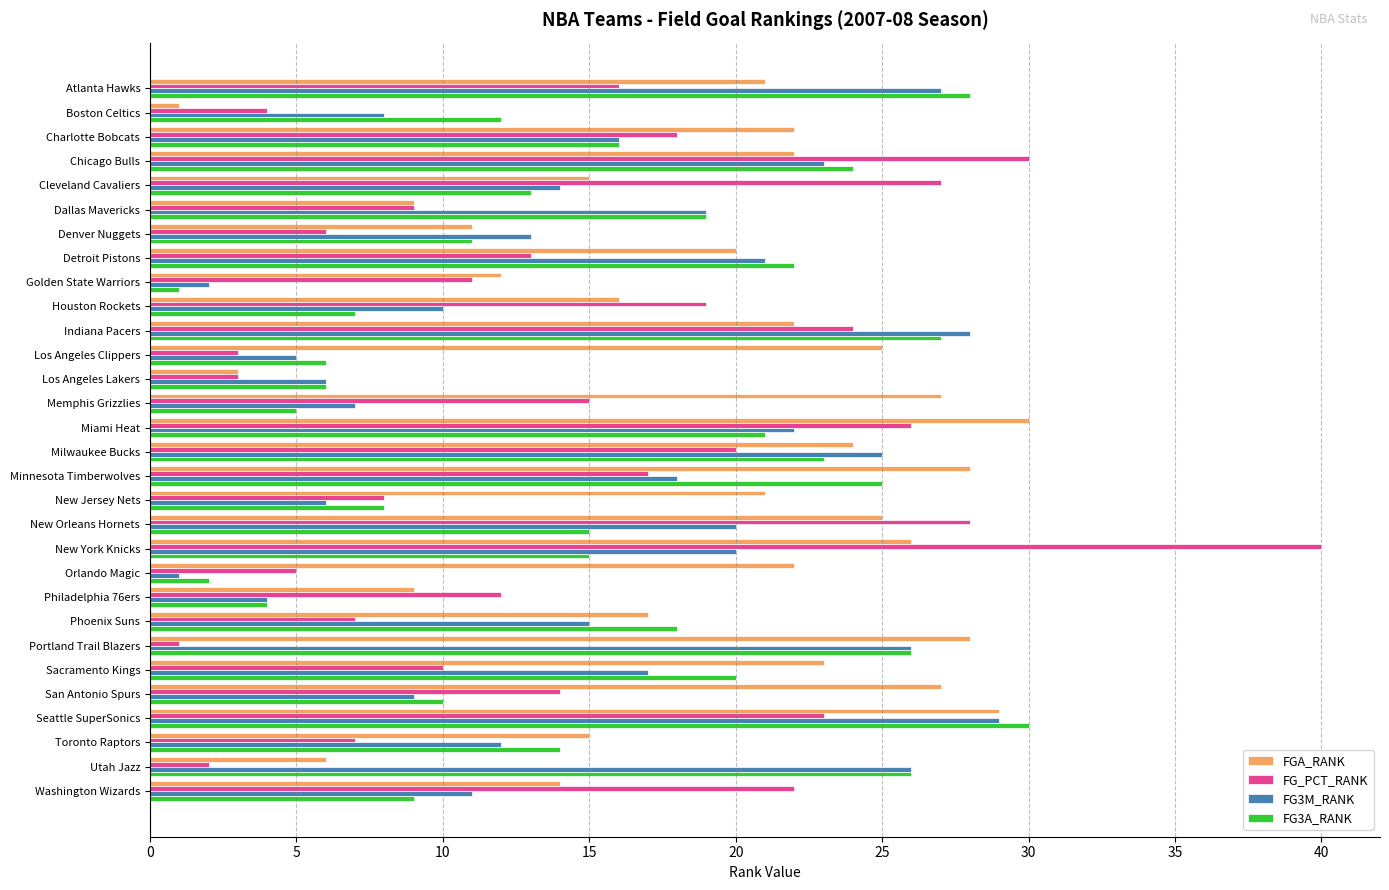

What is the difference between the maximum and minimum values in the FG_PCT_RANK series?

39